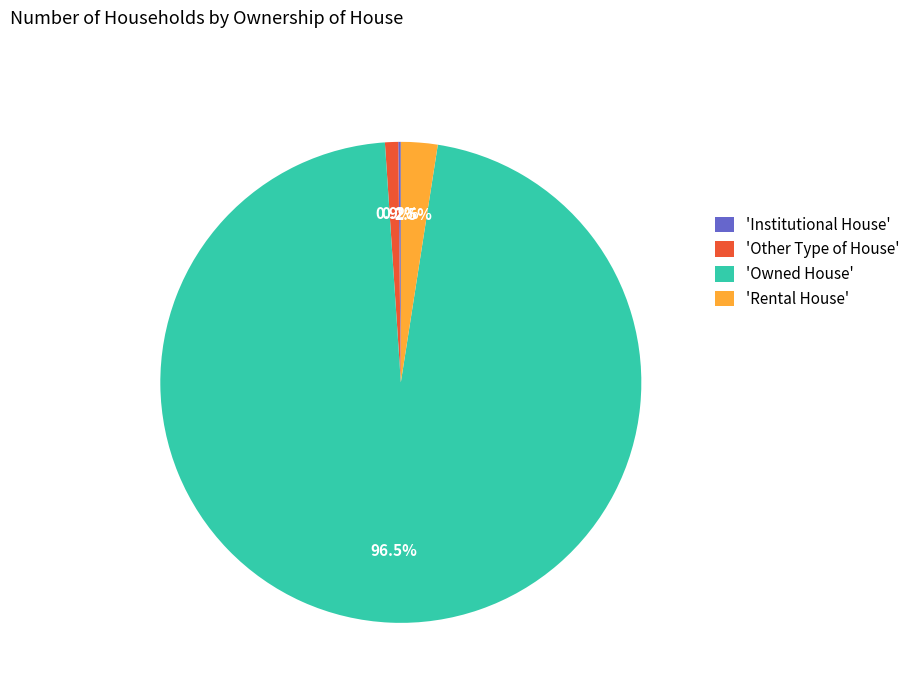

To the nearest percent, what is the difference between the largest and smallest slice percentages?

96%